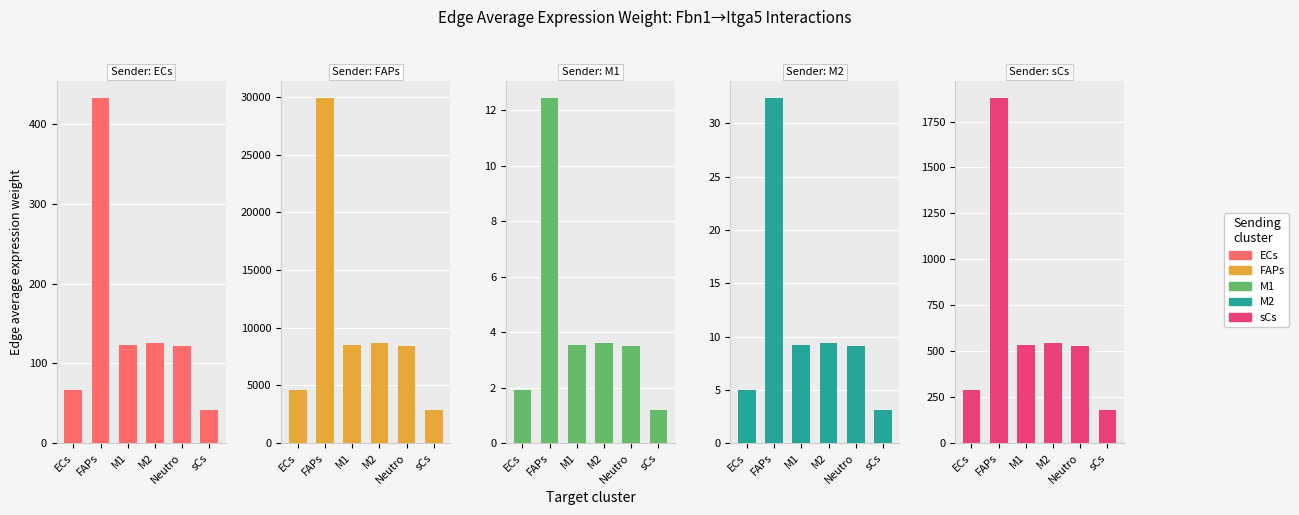

What is the label of the 4th bar from the right?

M1